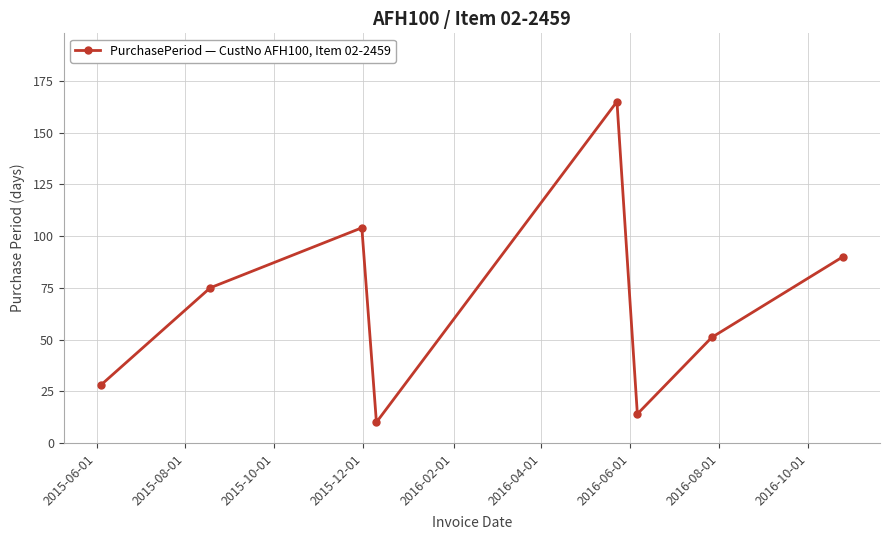

What is the difference between the maximum and minimum values?

155